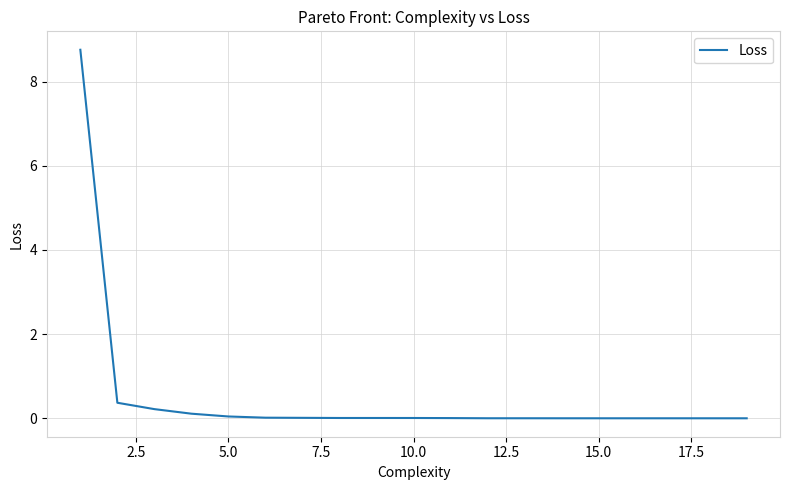

What is the greatest value displayed?

8.8